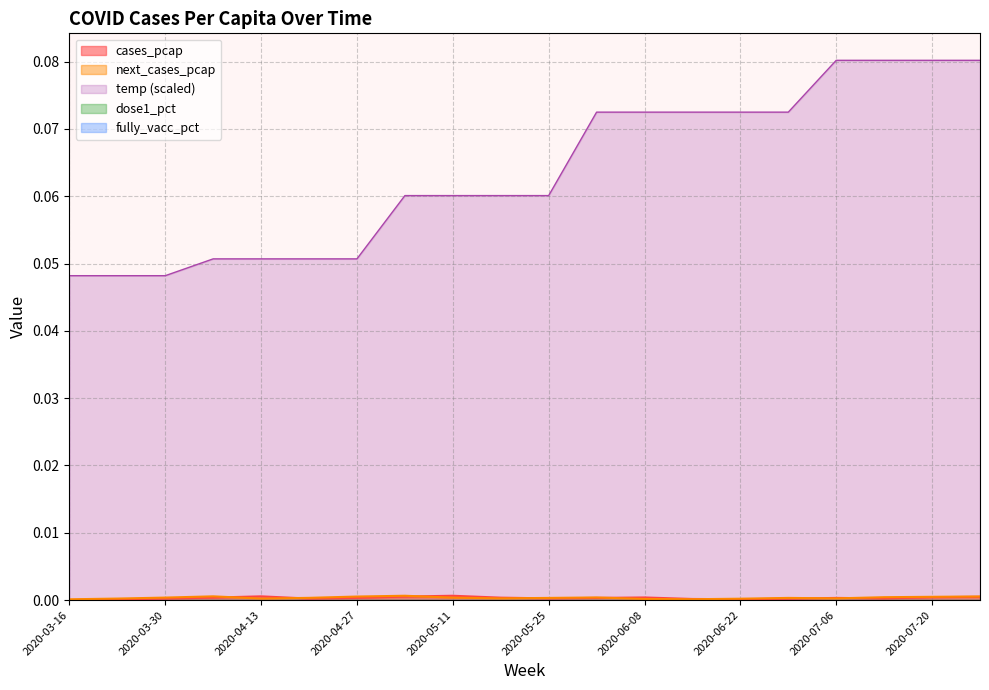

At which category is the sum across all series the highest?

2020-07-27